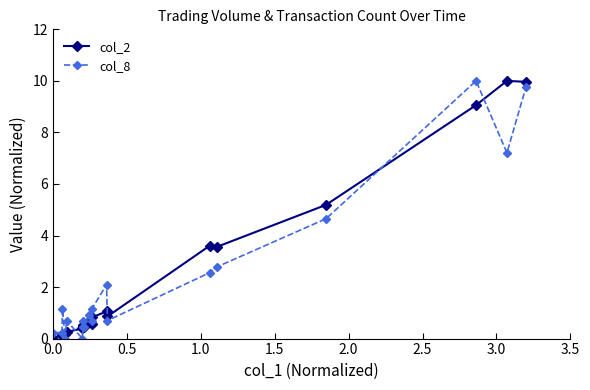

True or false: col_8 has more than 1 points higher than both neighbors.

True